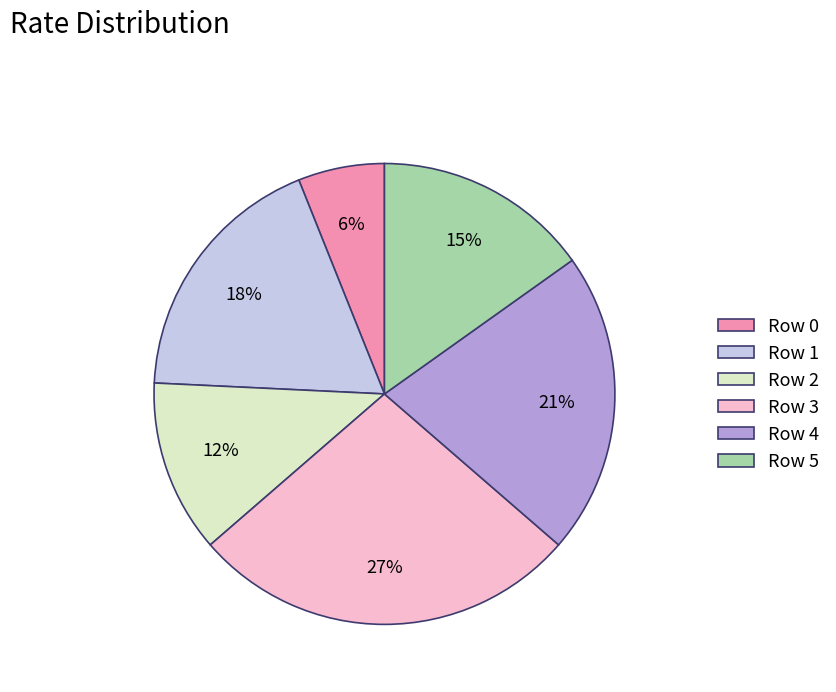

Do Row 2 and Row 5 together represent more than half of the pie?

No